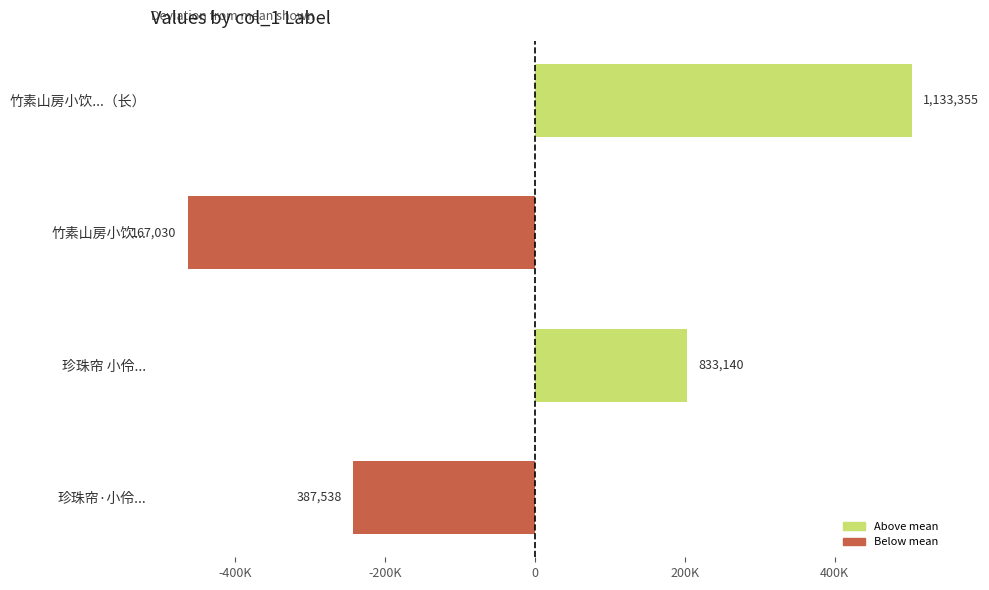

Are the bars horizontal?

Yes